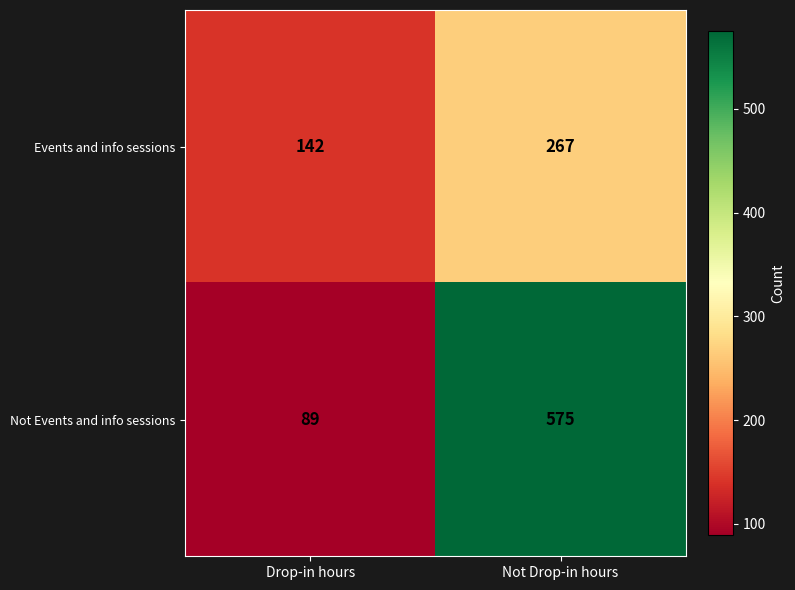

Reading right to left, transcribe all the data shown in this chart.

Events and info sessions: Not Drop-in hours=267	Drop-in hours=142
Not Events and info sessions: Not Drop-in hours=575	Drop-in hours=89